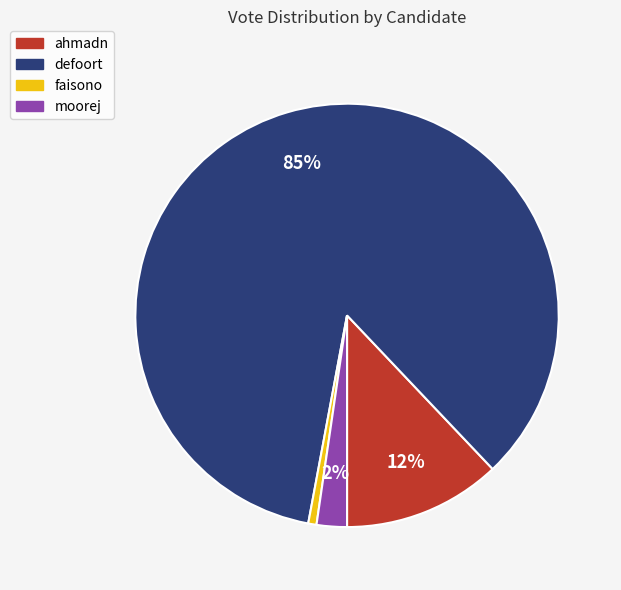

To the nearest percent, what portion does defoort represent?

85%